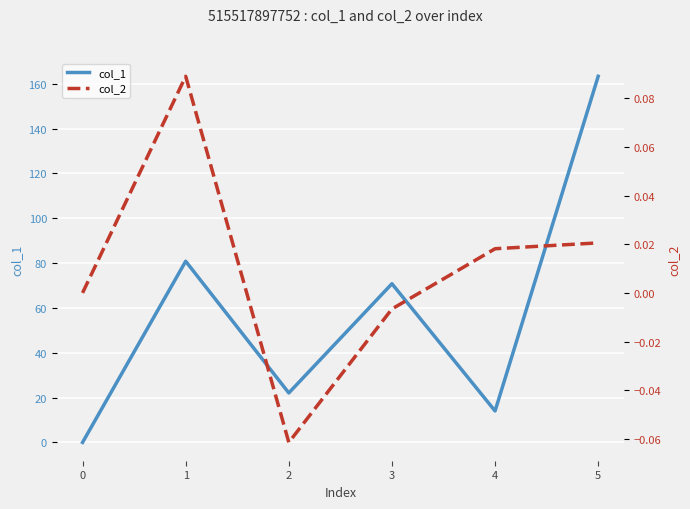

True or false: col_2 and col_1 intersect in this chart.

False